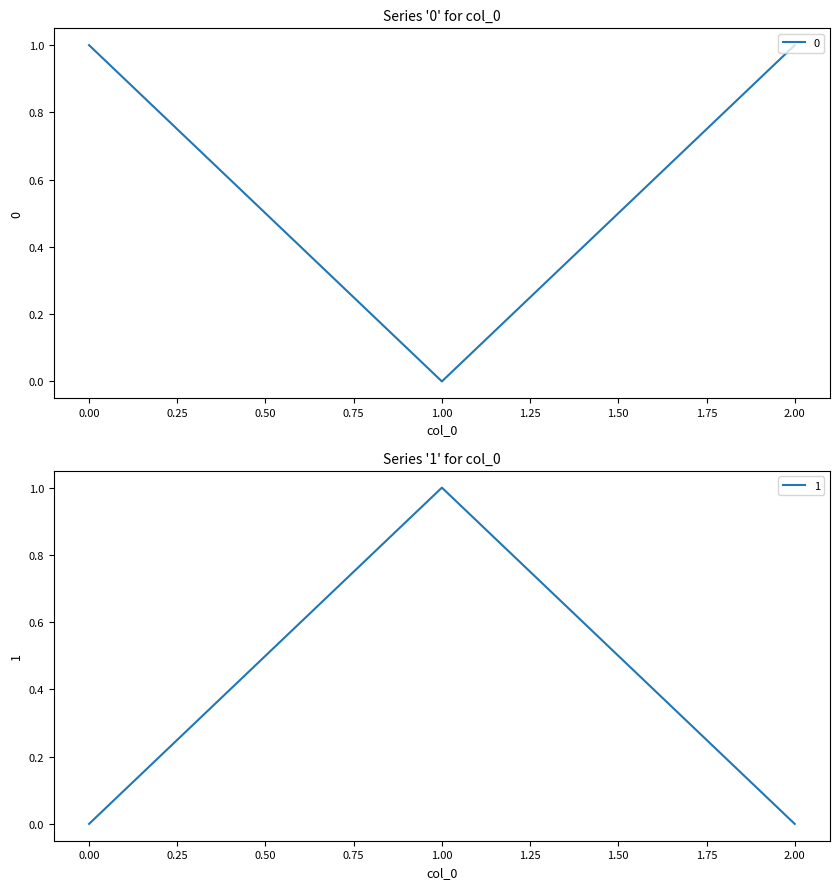

How many values in the 0 series are below 1?

1